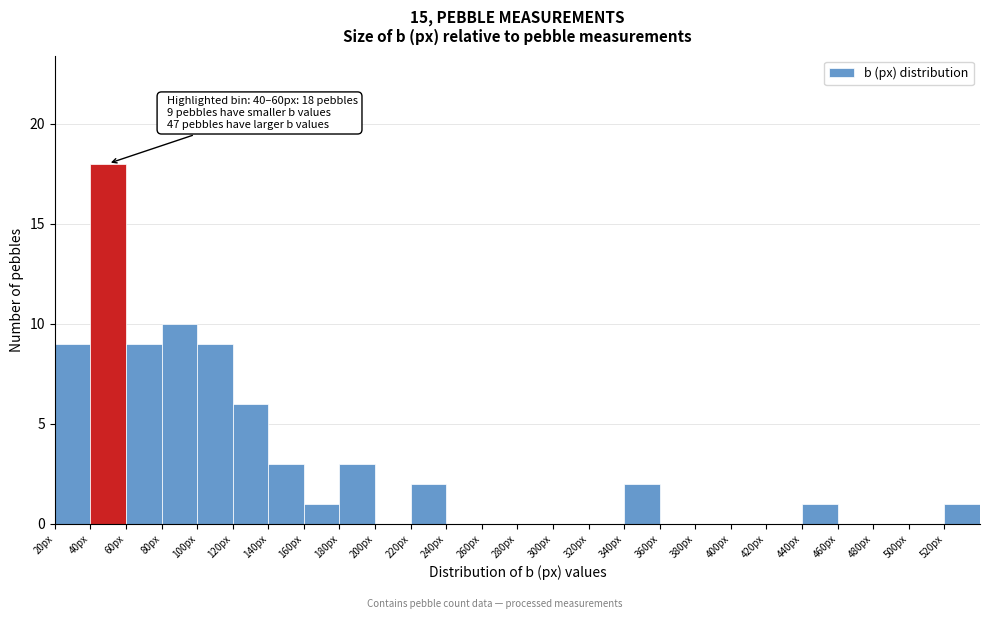

Over which range of the x-axis is the bar tallest?

40 to 60